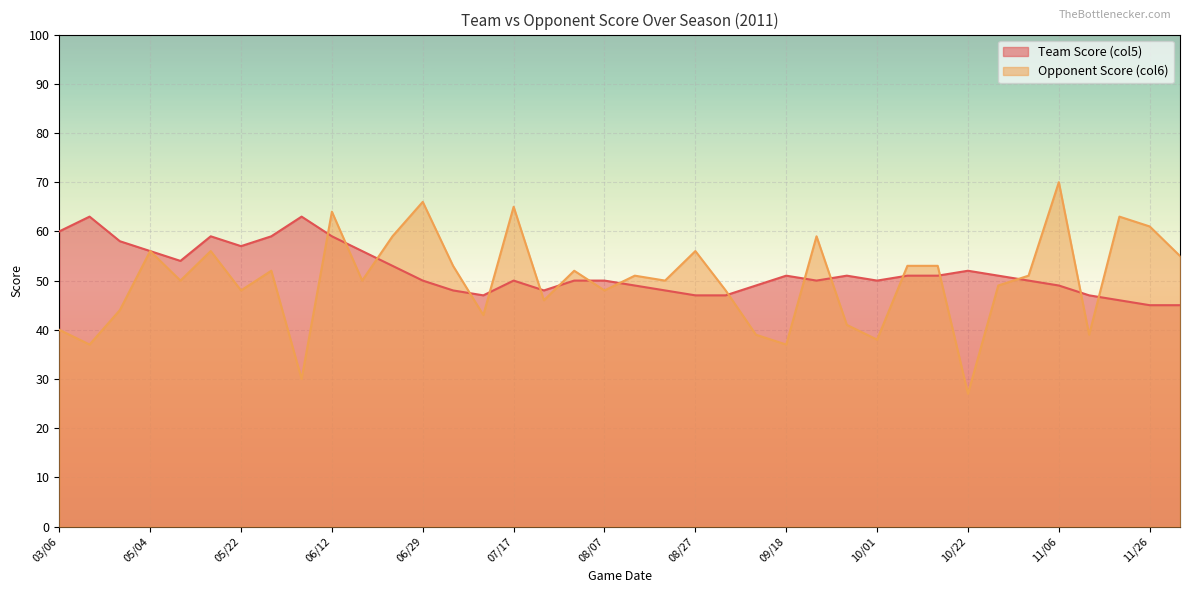

Between which two adjacent categories do Opponent Score (col6) and Team Score (col5) first intersect?

06/04 and 06/12